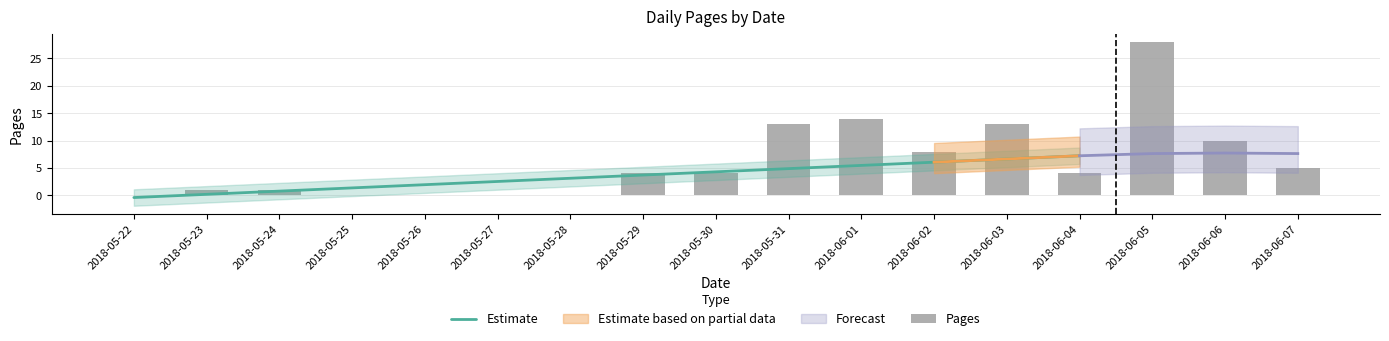

List the labels in order of value, smallest first.

2018-05-22, 2018-05-25, 2018-05-26, 2018-05-27, 2018-05-28, 2018-05-23, 2018-05-24, 2018-05-29, 2018-05-30, 2018-06-04, 2018-06-07, 2018-06-02, 2018-06-06, 2018-05-31, 2018-06-03, 2018-06-01, 2018-06-05